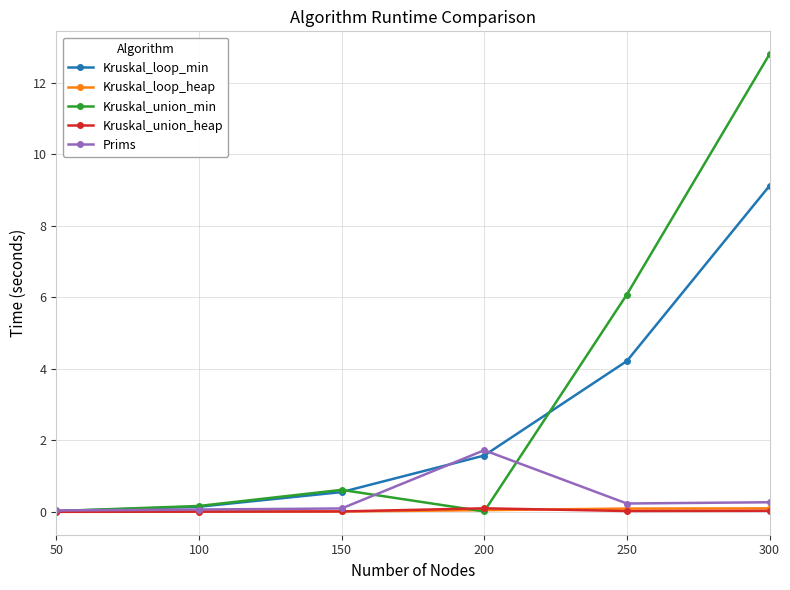

What is the difference between the maximum and second lowest values in the Prims series?

1.7